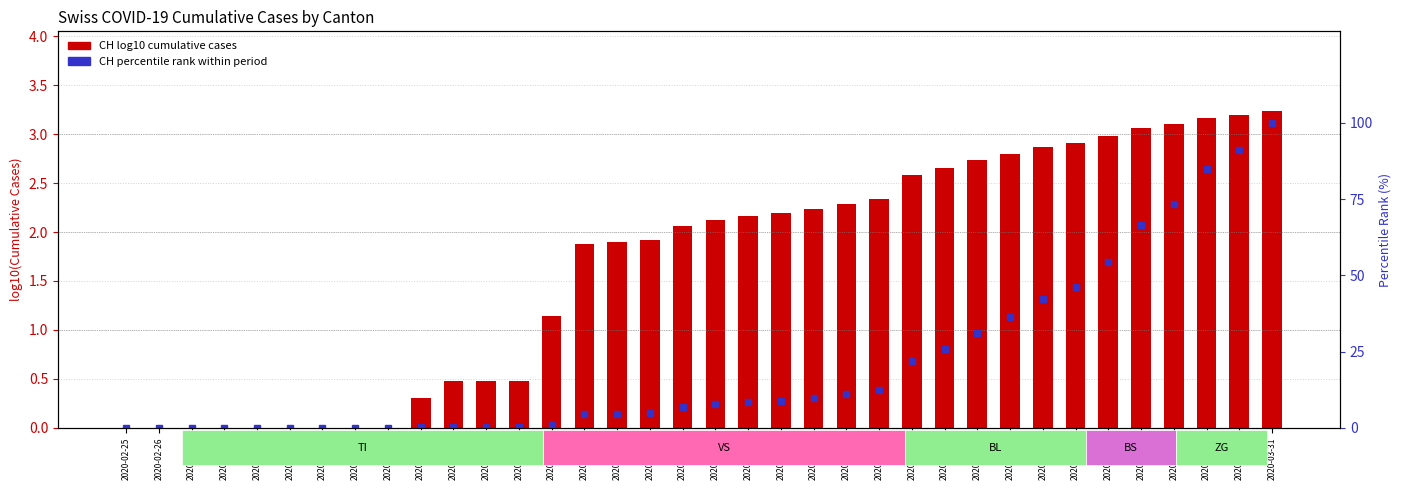

Is the value of CH percentile rank at 2020-03-21 greater than the value of CH (log10 cumulative cases) at 2020-02-28?

Yes